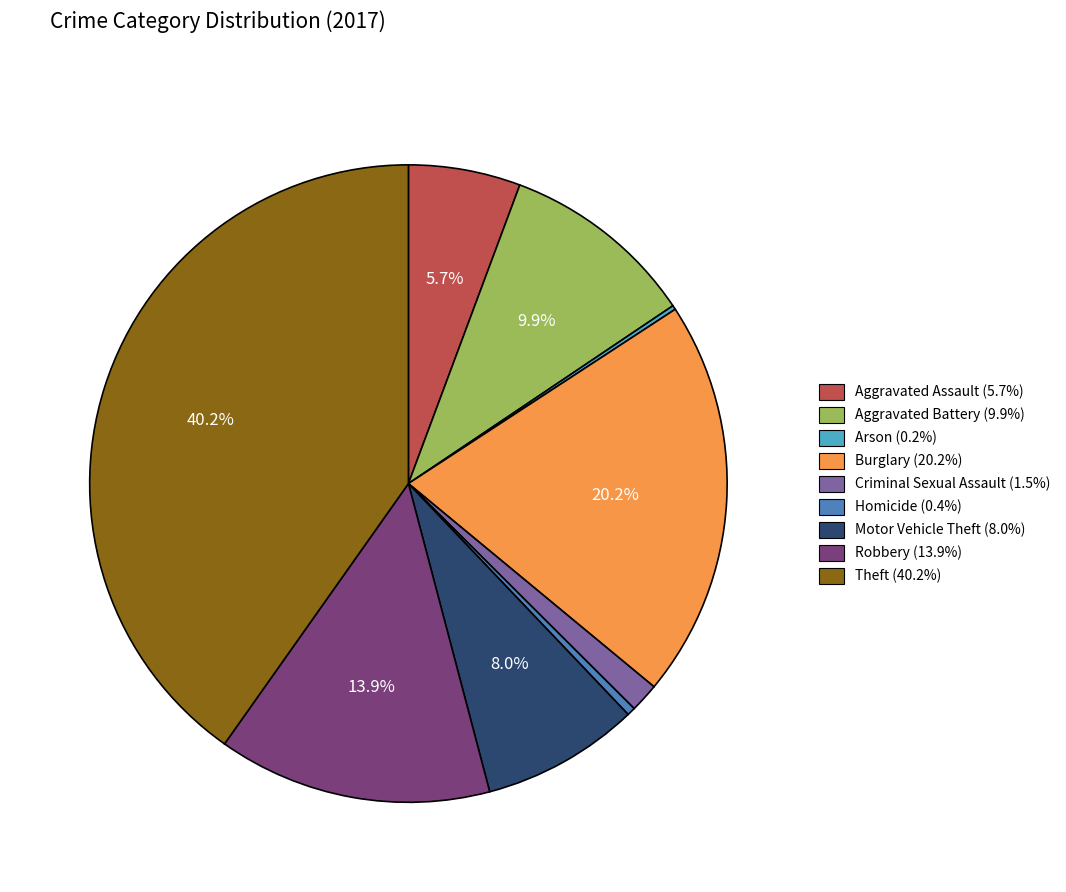

Combined, what portion of the pie is Burglary and Robbery?

34.1%